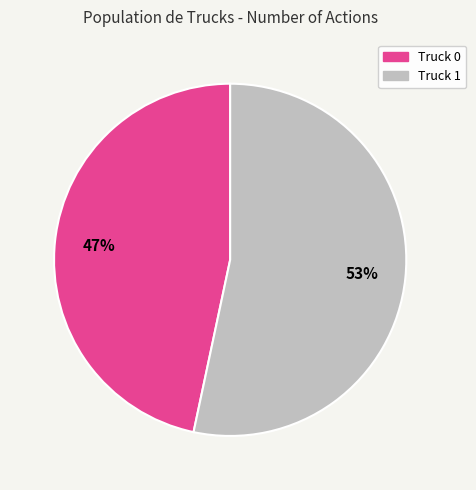

Count the number of slices in the pie.

2